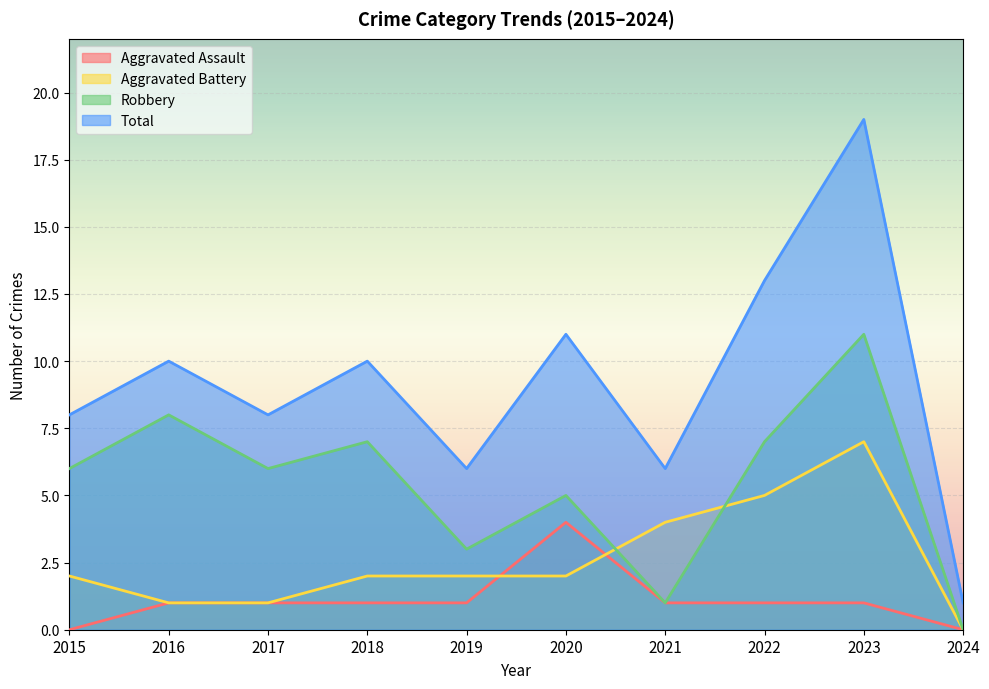

At which category is the sum across all series the highest?

2023